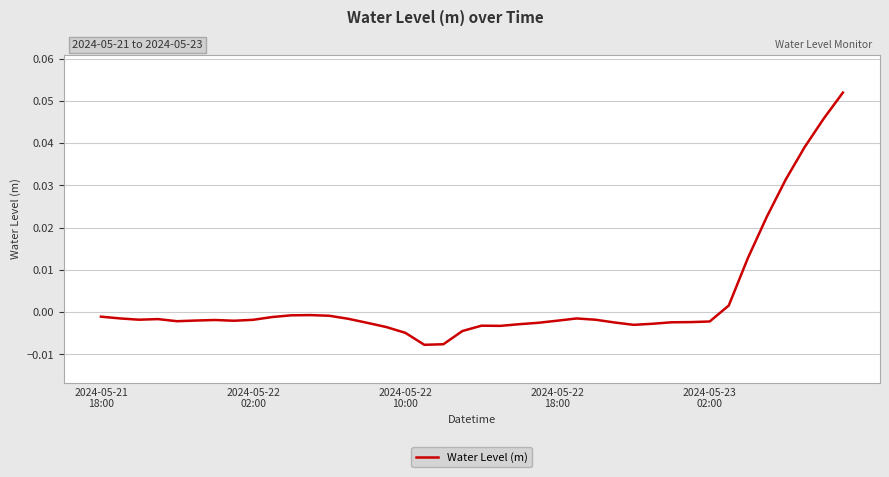

How many values exceed 0?

7